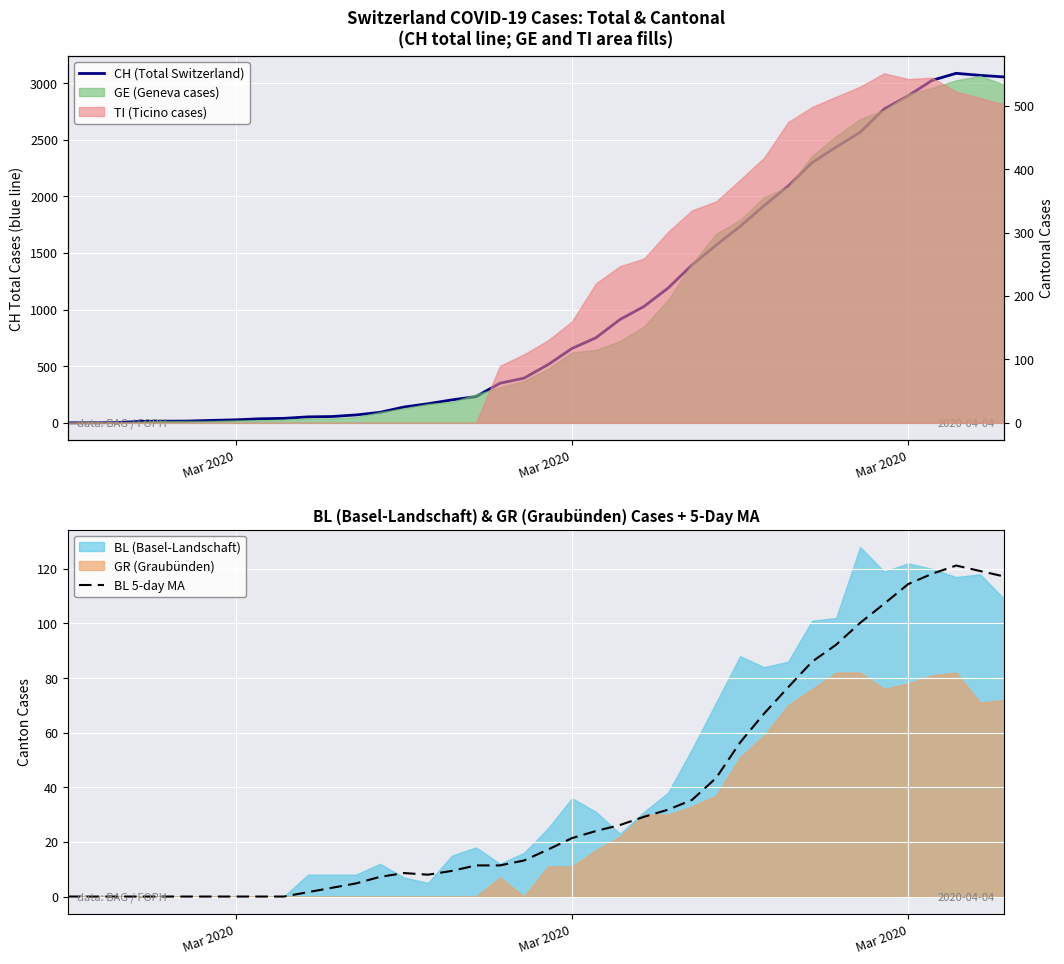

True or false: CH (Total Switzerland) has more than 2 interior local peaks.

False